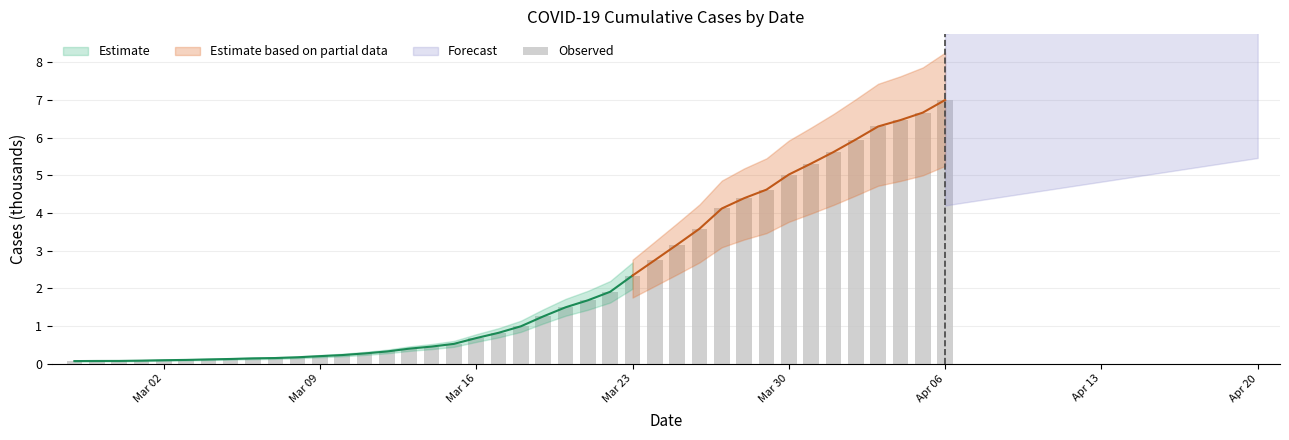

Are the bars grouped side by side (vs. stacked)?

No